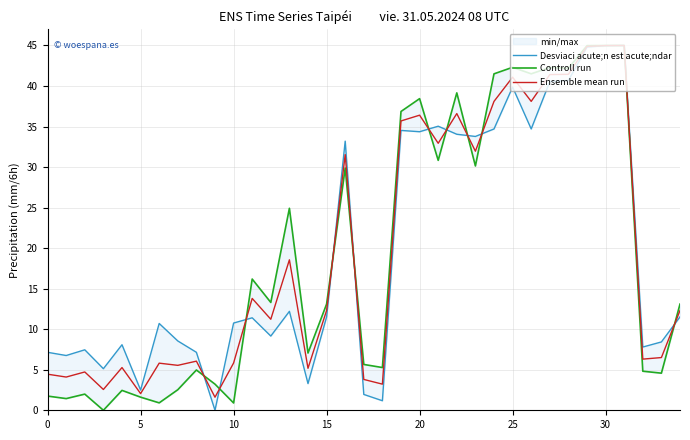

True or false: Controll run and Ensemble mean run intersect in this chart.

True